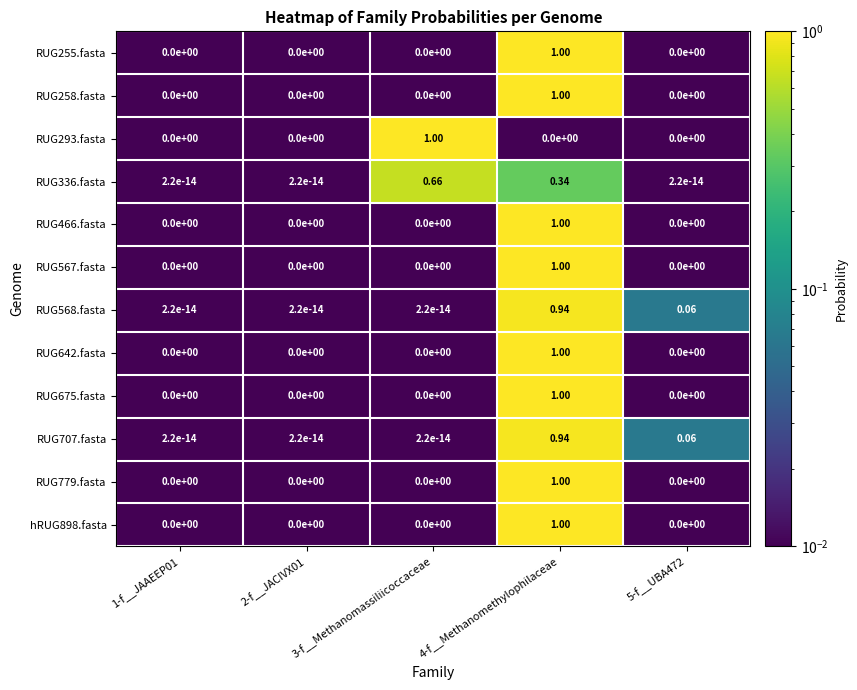

At how many categories does at least one series exceed 0?

5